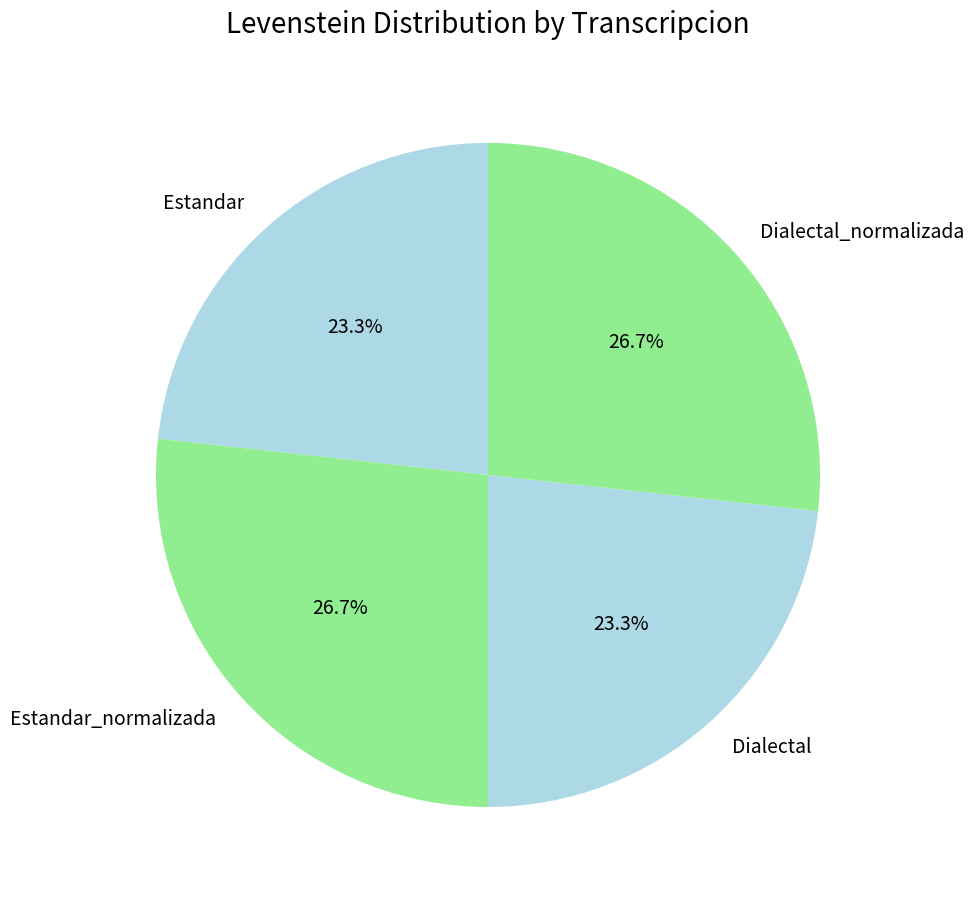

Approximately how many times larger is the value at Estandar compared to Dialectal?

1.0